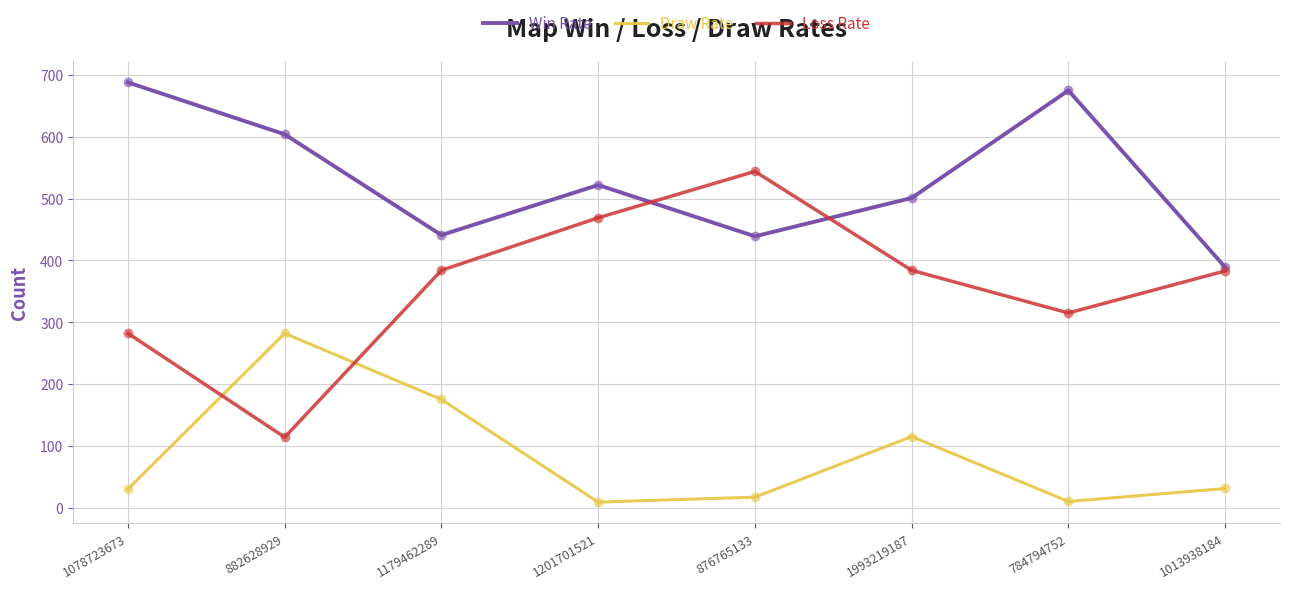

Which series has the largest total across all categories?

Win Rate